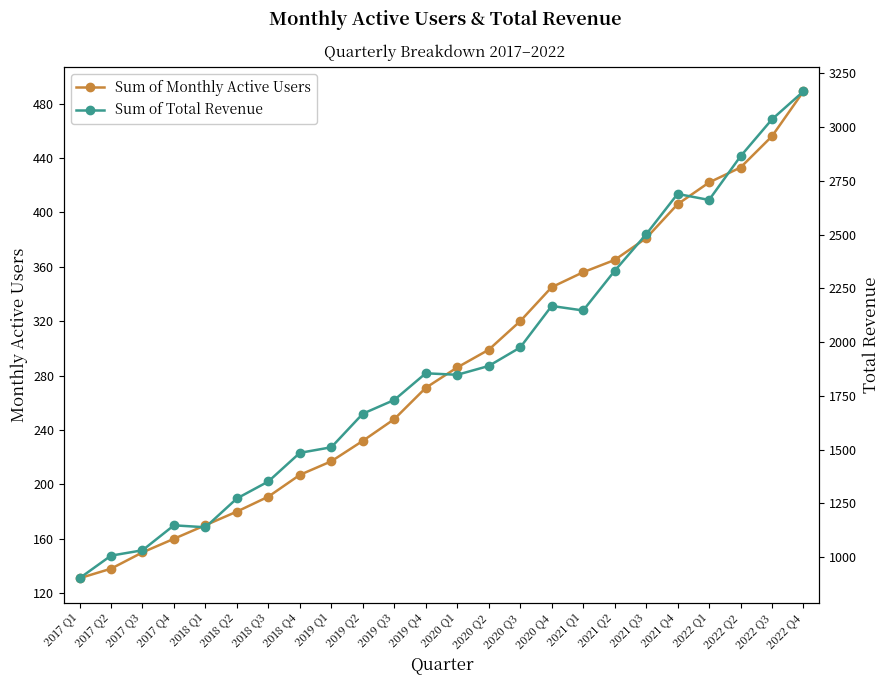

At how many categories does at least one series exceed 2835?

3